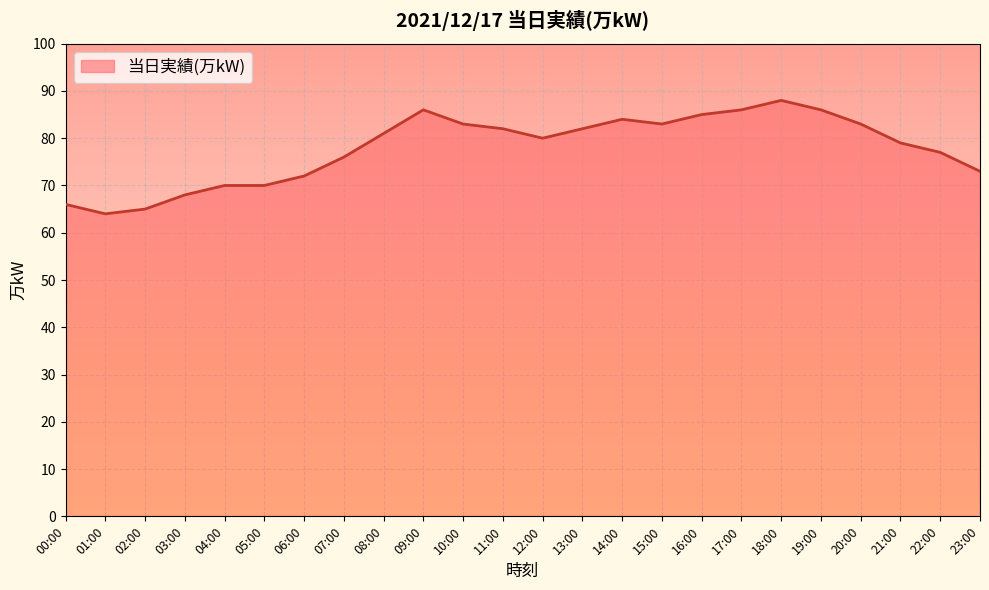

What is the difference between the second highest and minimum values?

22